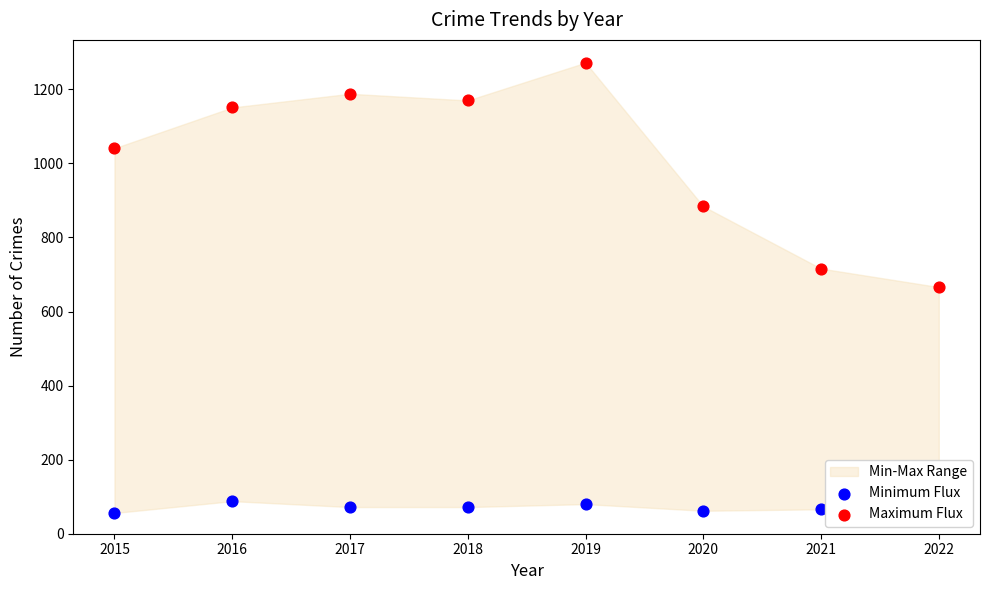

Which series contains the lowest Y value?

Minimum Flux